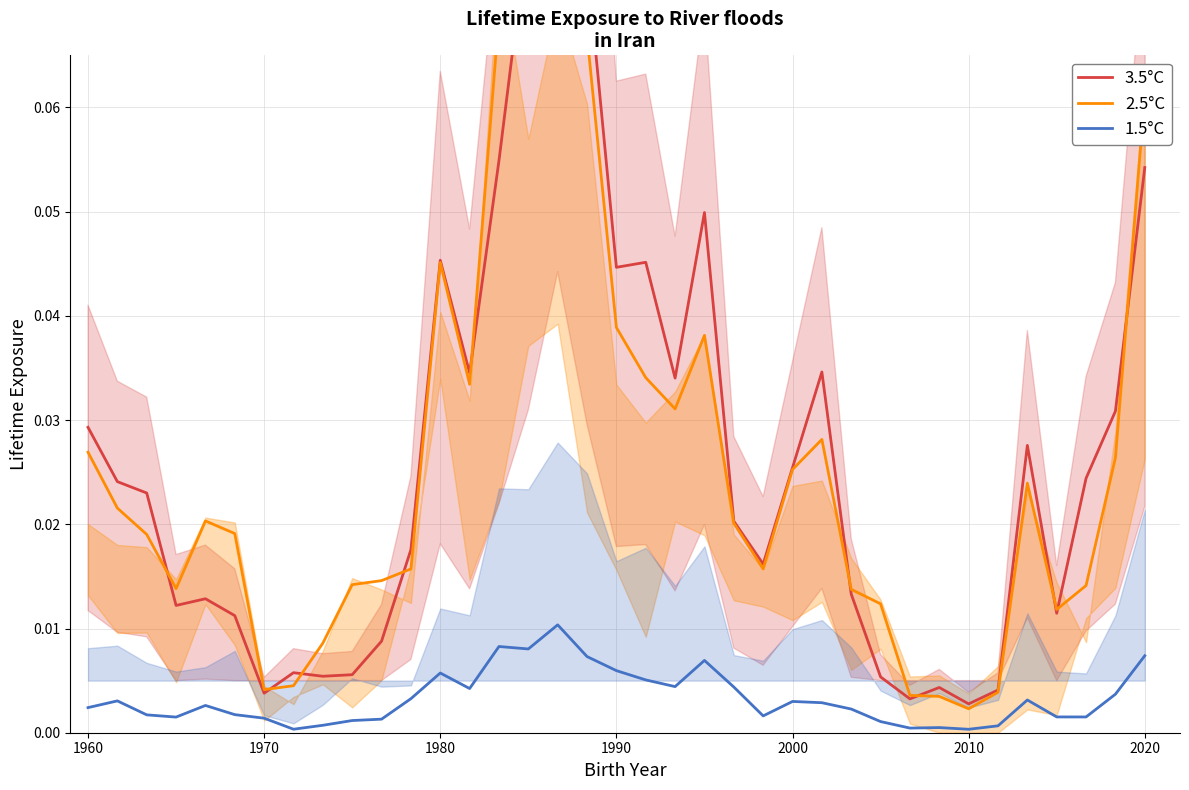

How many categories are shown in the chart?

37